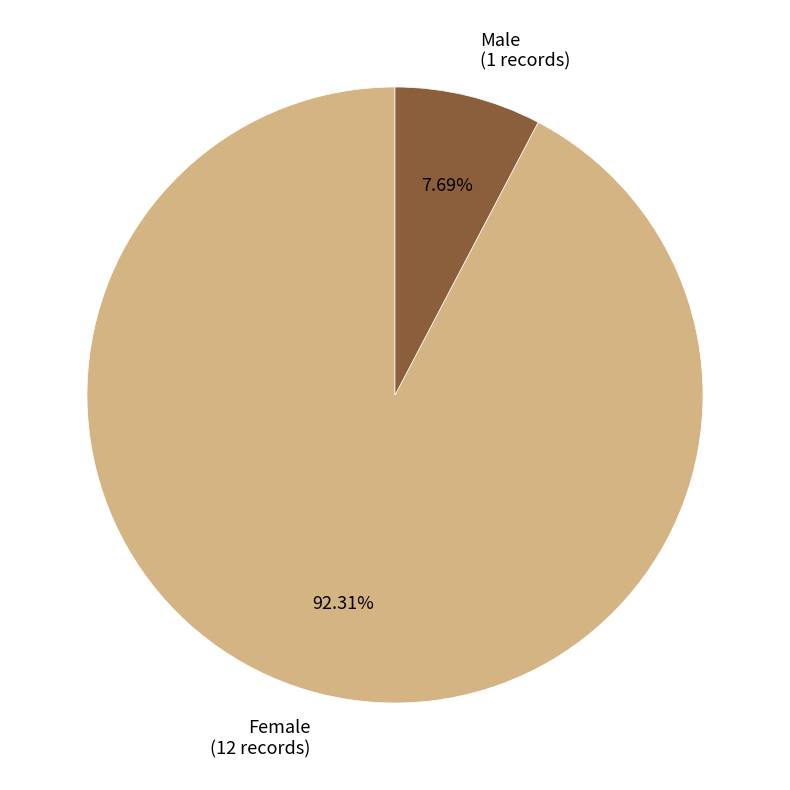

Which slice is the largest?

Female